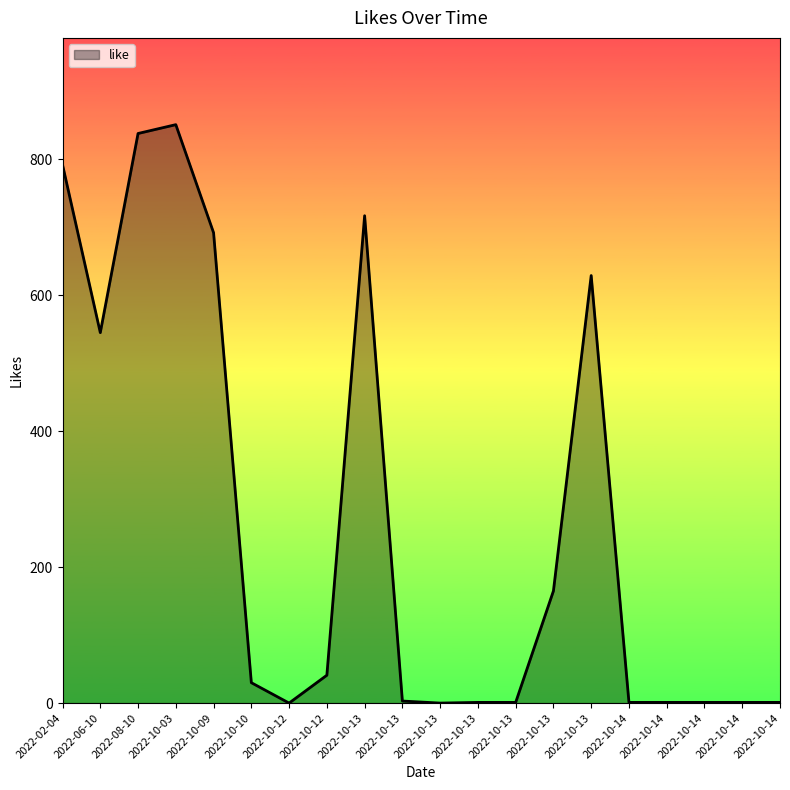

How many lines are shown in the chart?

1